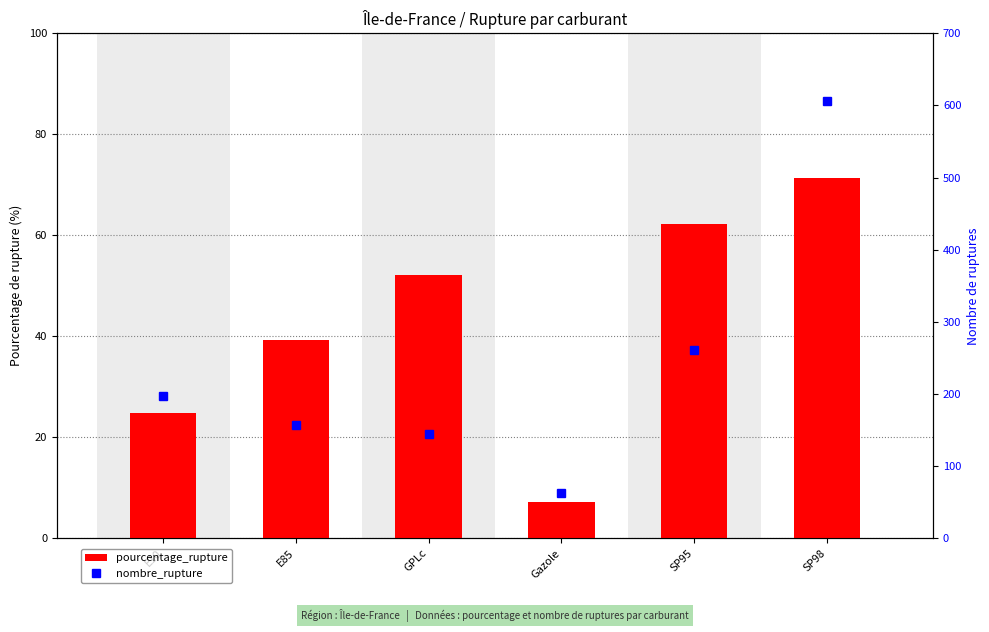

What is the label of the 1st bar from the left?

E10